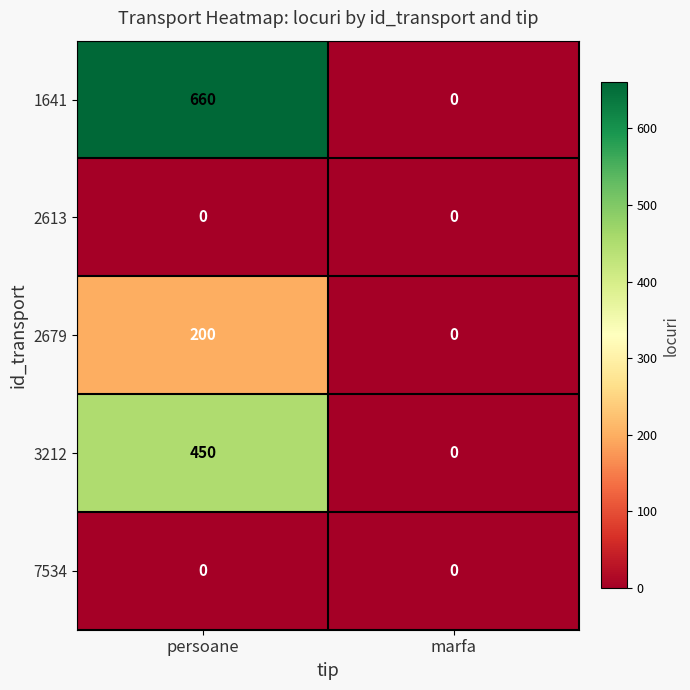

At how many categories does at least one series exceed 63?

1